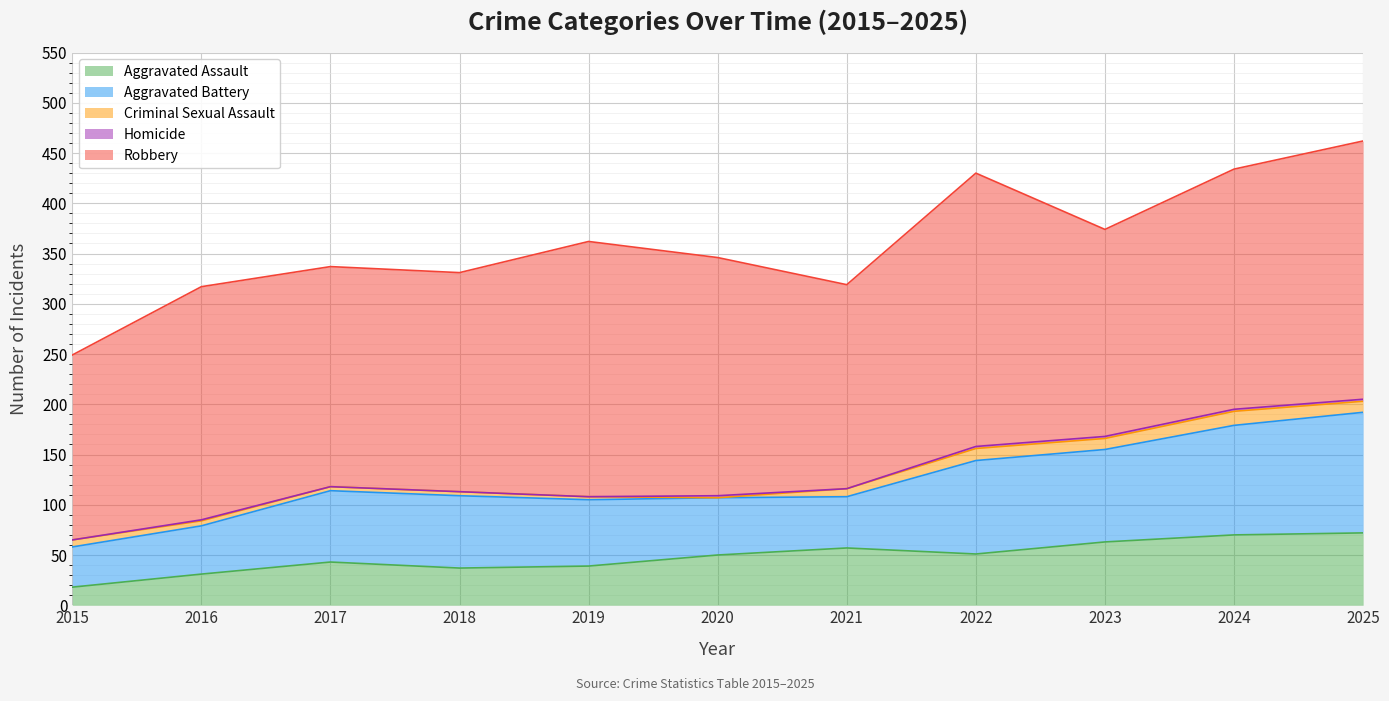

Between 2019 and 2020, which is larger?

2020